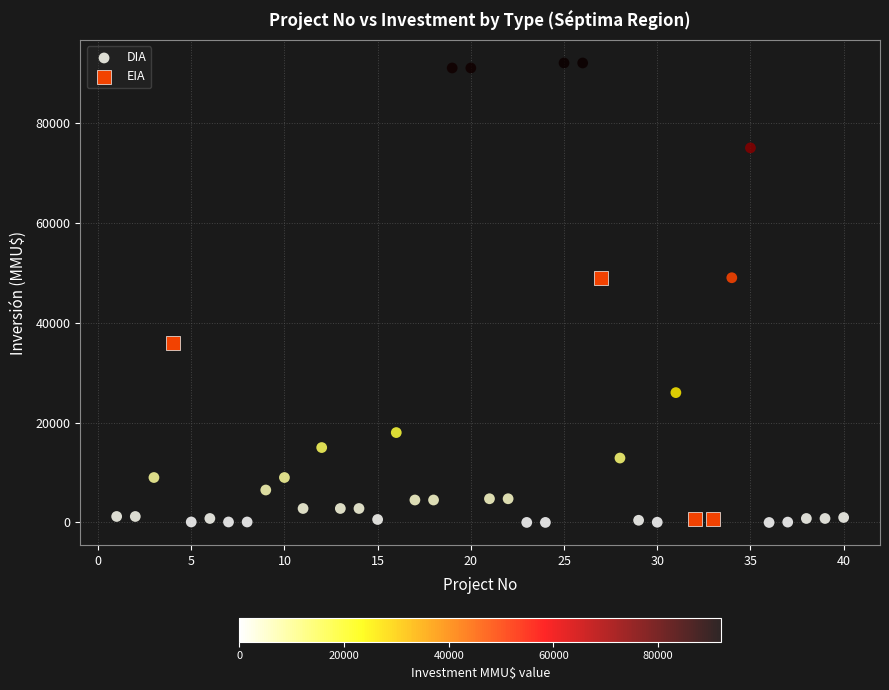

Which series has the widest spread of Y values?

DIA